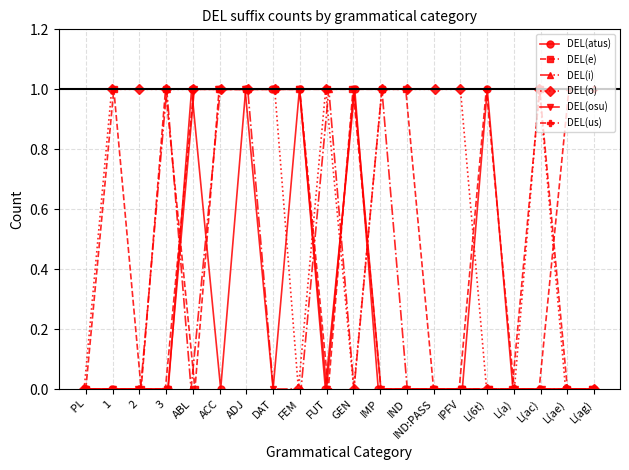

Reading left to right, list all the values displayed in this chart.

DEL(atus):  PL=0	1=0	2=0	3=0	ABL=1	ACC=0	ADJ=1	DAT=1	FEM=1	FUT=0	GEN=1	IMP=0	IND=0	IND:PASS=0	IPFV=0	L(6t)=1	L(a)=0	L(ac)=0	L(ae)=0	L(ag)=0
DEL(e):  PL=0	1=1	2=0	3=1	ABL=0	ACC=1	ADJ=1	DAT=1	FEM=1	FUT=1	GEN=1	IMP=1	IND=1	IND:PASS=0	IPFV=0	L(6t)=0	L(a)=0	L(ac)=1	L(ae)=0	L(ag)=0
DEL(i):  PL=0	1=0	2=0	3=1	ABL=0	ACC=1	ADJ=1	DAT=0	FEM=0	FUT=1	GEN=0	IMP=1	IND=0	IND:PASS=0	IPFV=0	L(6t)=0	L(a)=0	L(ac)=0	L(ae)=0	L(ag)=0
DEL(o):  PL=0	1=1	2=1	3=1	ABL=1	ACC=1	ADJ=1	DAT=1	FEM=0	FUT=1	GEN=0	IMP=1	IND=1	IND:PASS=1	IPFV=1	L(6t)=0	L(a)=0	L(ac)=1	L(ae)=0	L(ag)=0
DEL(osu):  PL=0	1=0	2=0	3=0	ABL=1	ACC=1	ADJ=1	DAT=0	FEM=1	FUT=0	GEN=1	IMP=0	IND=0	IND:PASS=0	IPFV=0	L(6t)=0	L(a)=0	L(ac)=0	L(ae)=0	L(ag)=0
DEL(us):  PL=0	1=0	2=0	3=0	ABL=1	ACC=1	ADJ=1	DAT=1	FEM=1	FUT=0	GEN=1	IMP=0	IND=0	IND:PASS=0	IPFV=0	L(6t)=1	L(a)=0	L(ac)=0	L(ae)=1	L(ag)=1